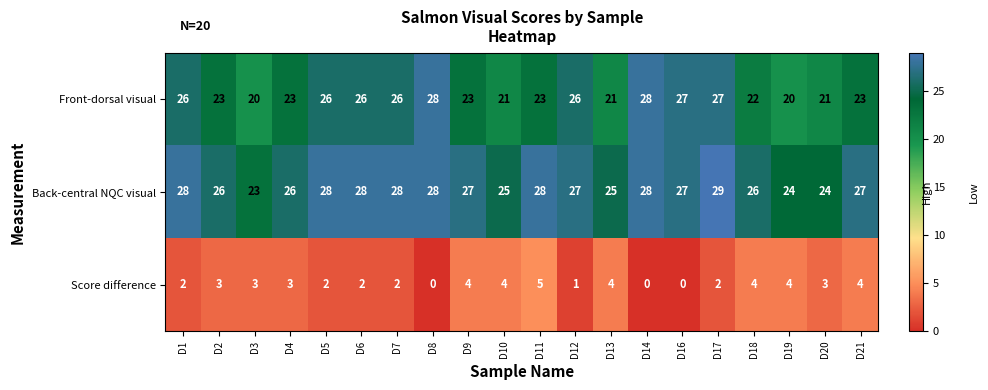

Which series has the widest spread of values?

Front-dorsal visual